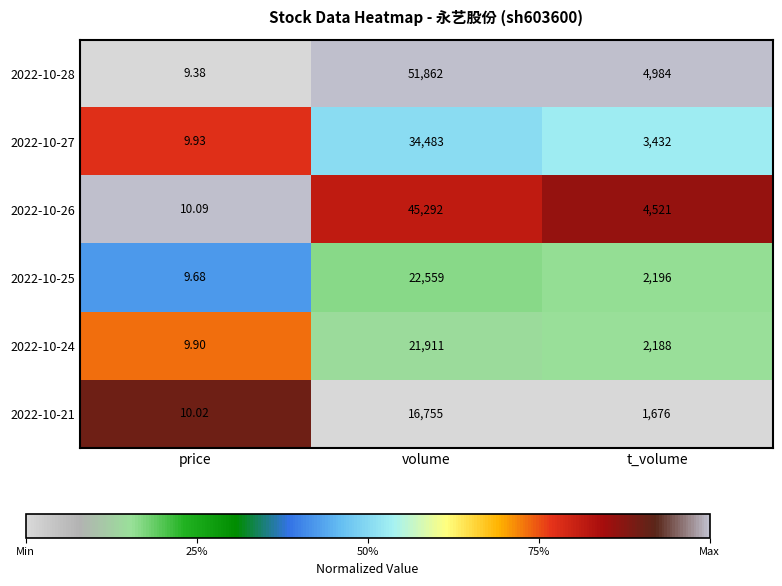

Where does the 2022-10-26 series first go above 4521?

volume